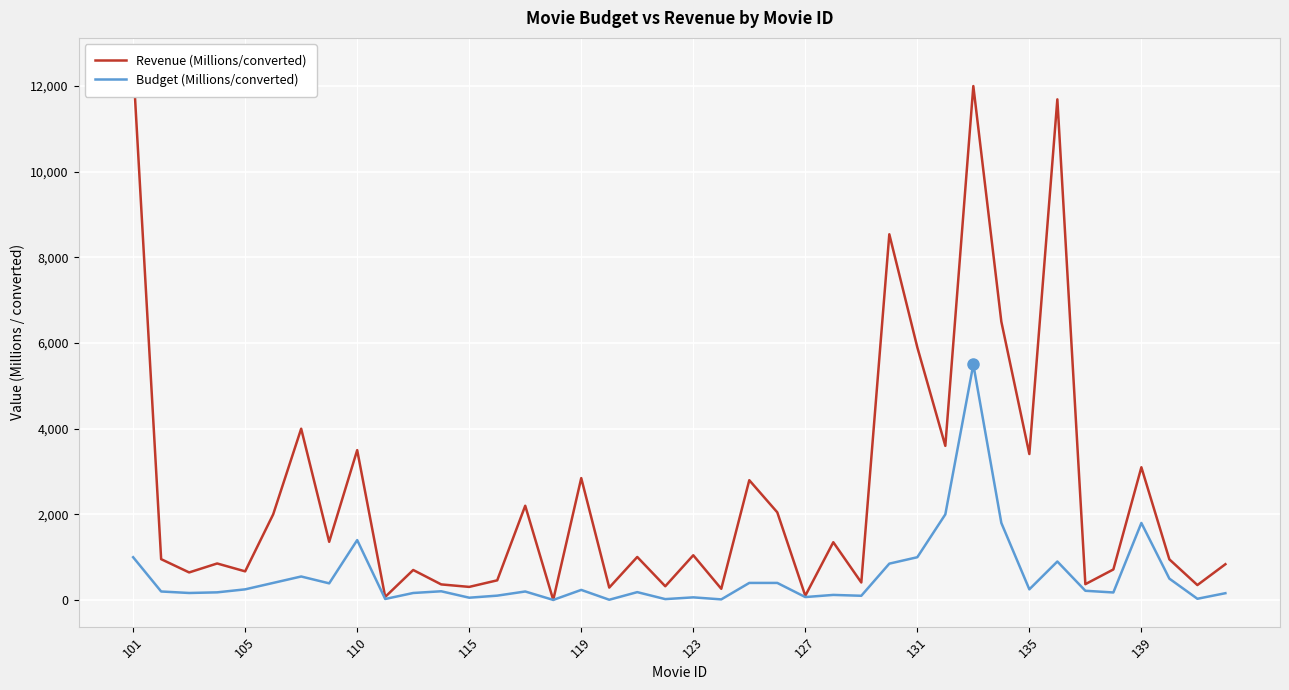

What are all the series names shown in the legend?

revenue, budget